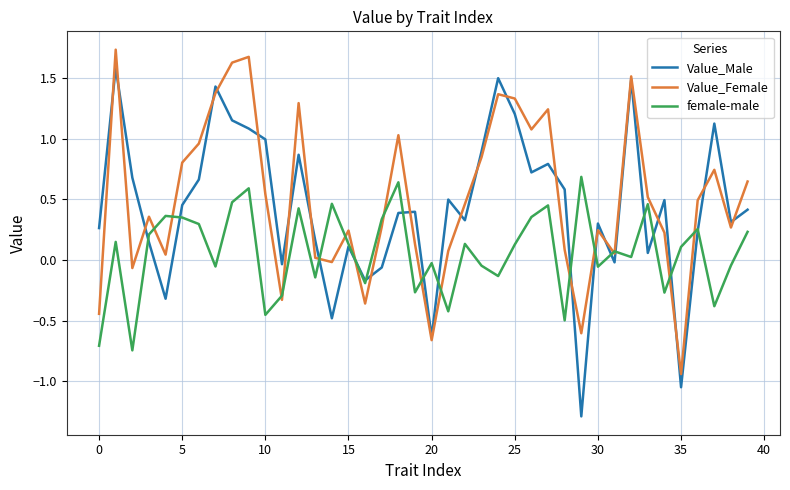

Which series has the largest range (max minus min)?

Value_Male